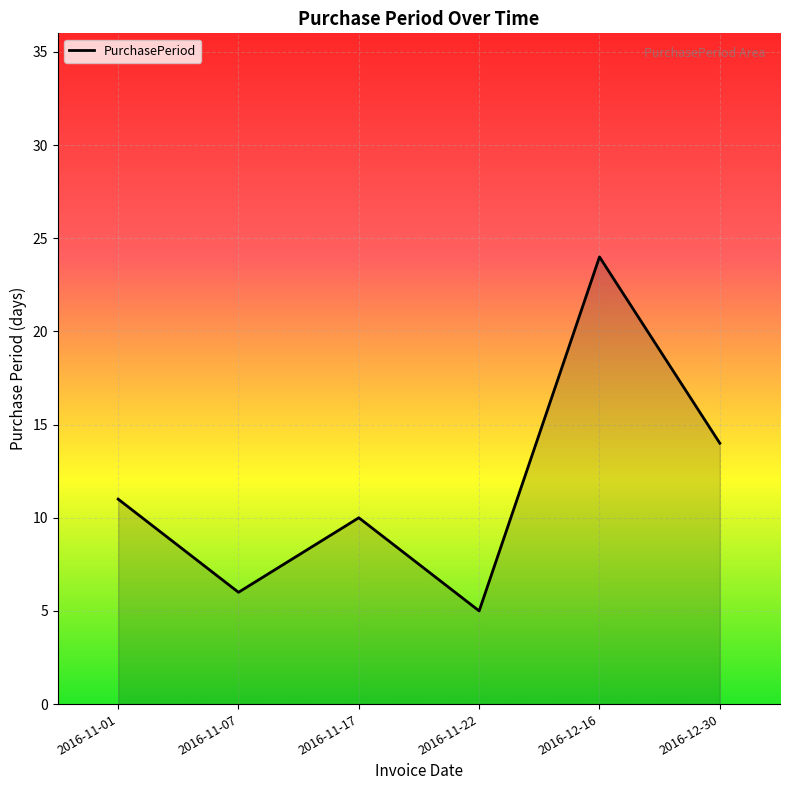

What is the difference between the maximum and minimum values?

19